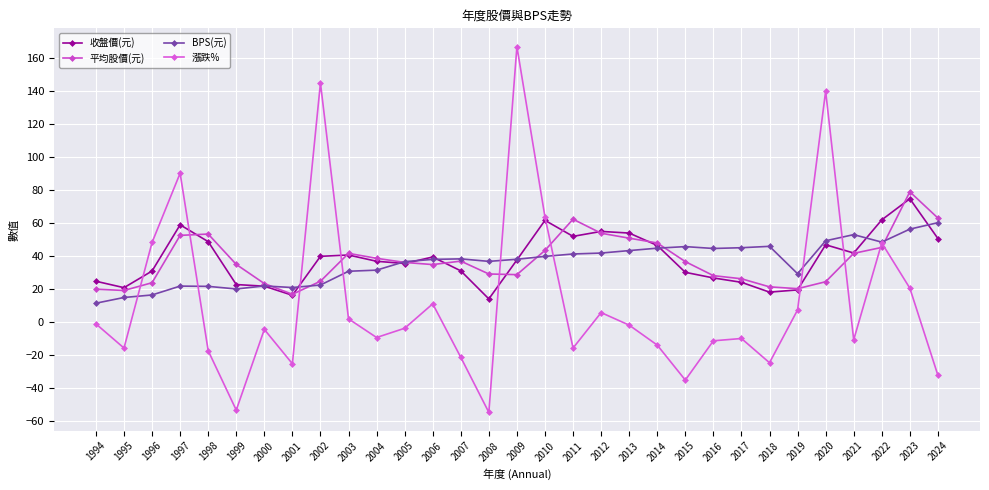

Where is the first local minimum for 平均股價(元)?

1995